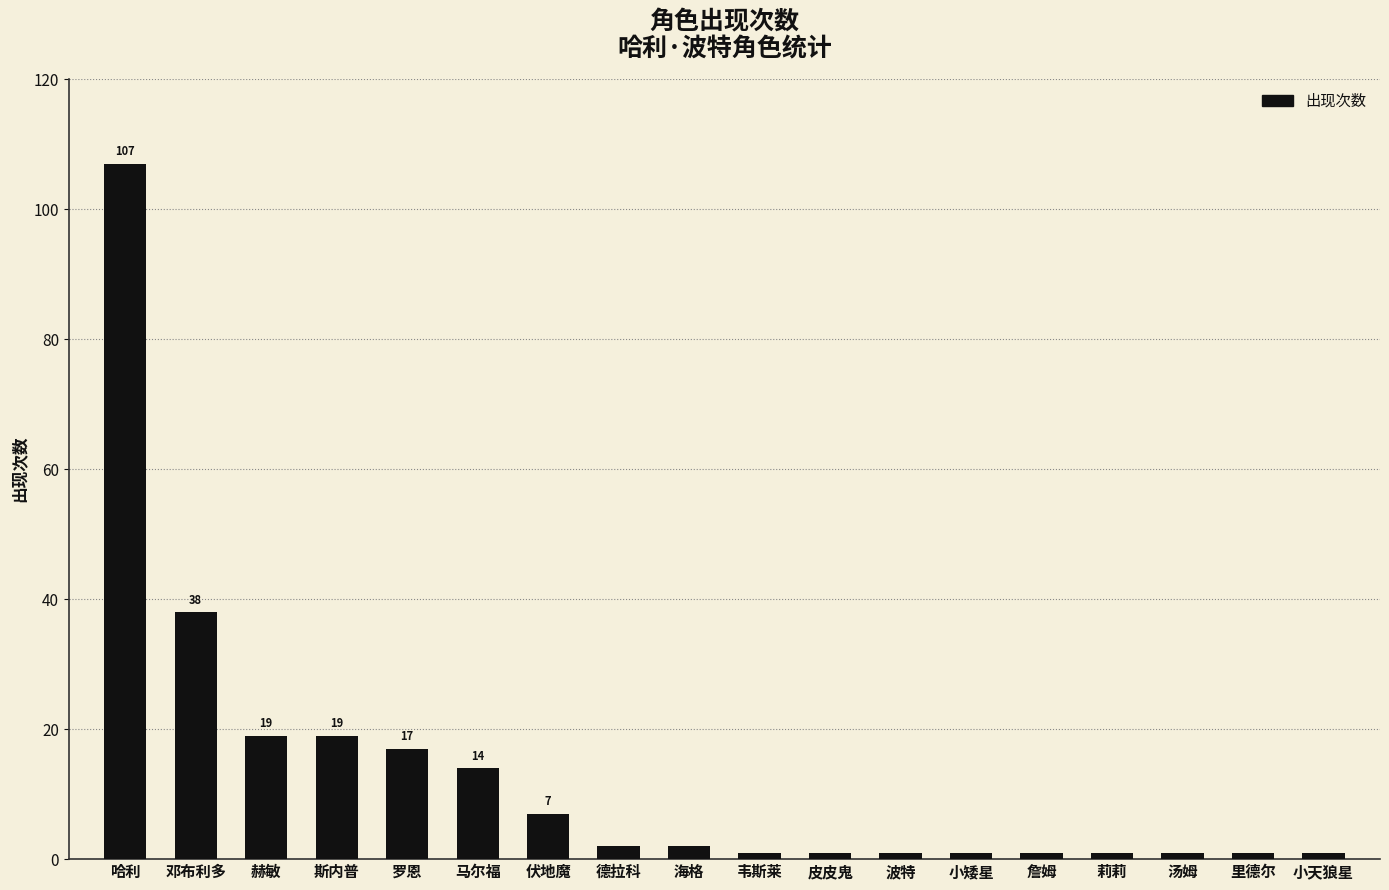

What is the change in value from 赫敏 to 詹姆?

-18